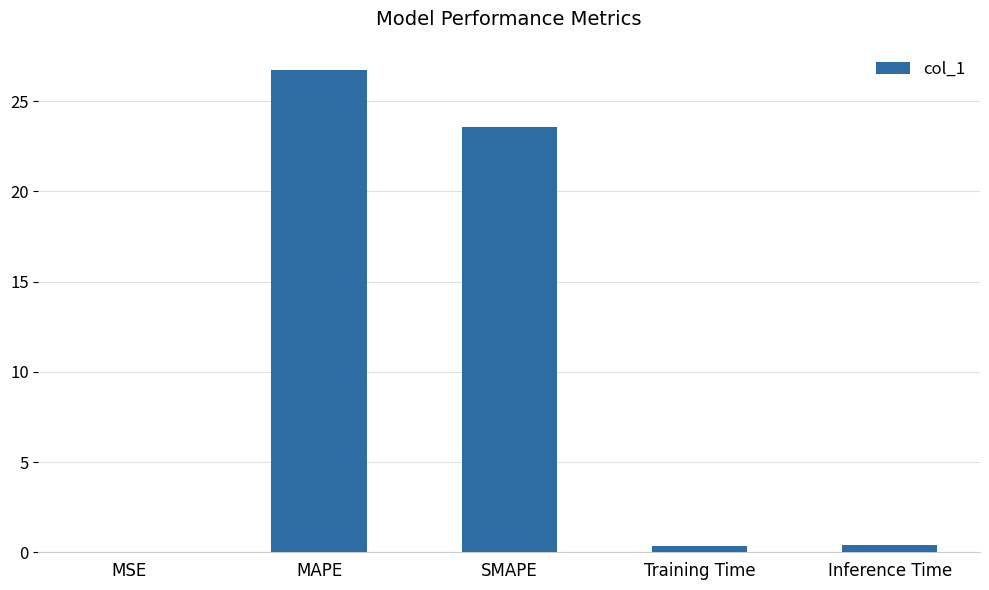

What is the difference between the values at MSE and MAPE?

26.7